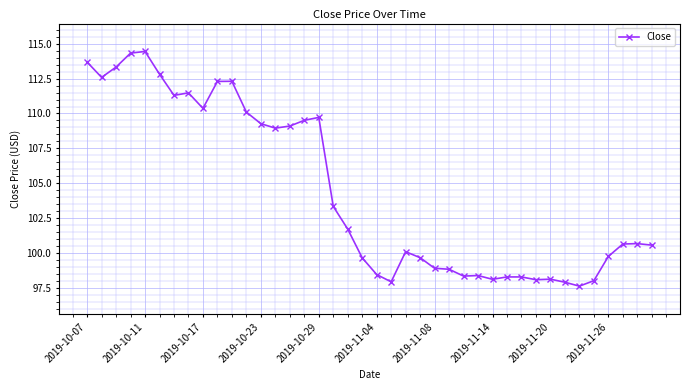

What is the average value?

104.4